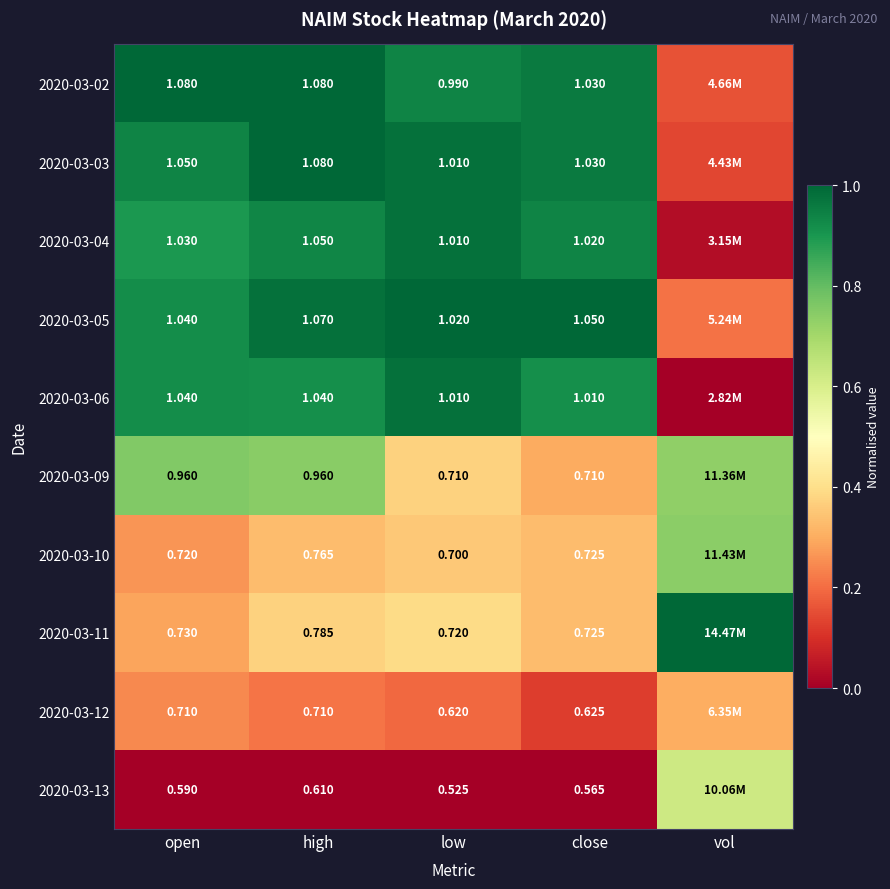

Is the value of 2020-03-13 at low greater than the value of 2020-03-06 at close?

No